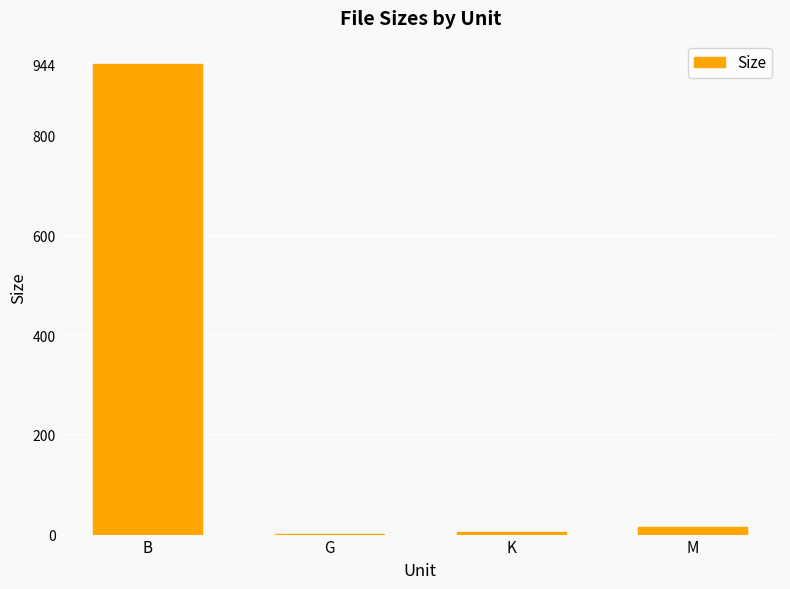

What is the change in value from B to M?

-929.4